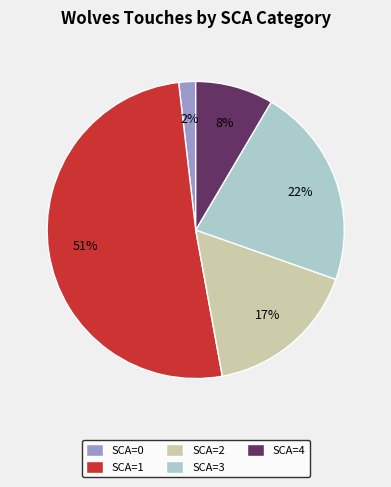

To the nearest percent, what portion does SCA=2 represent?

17%